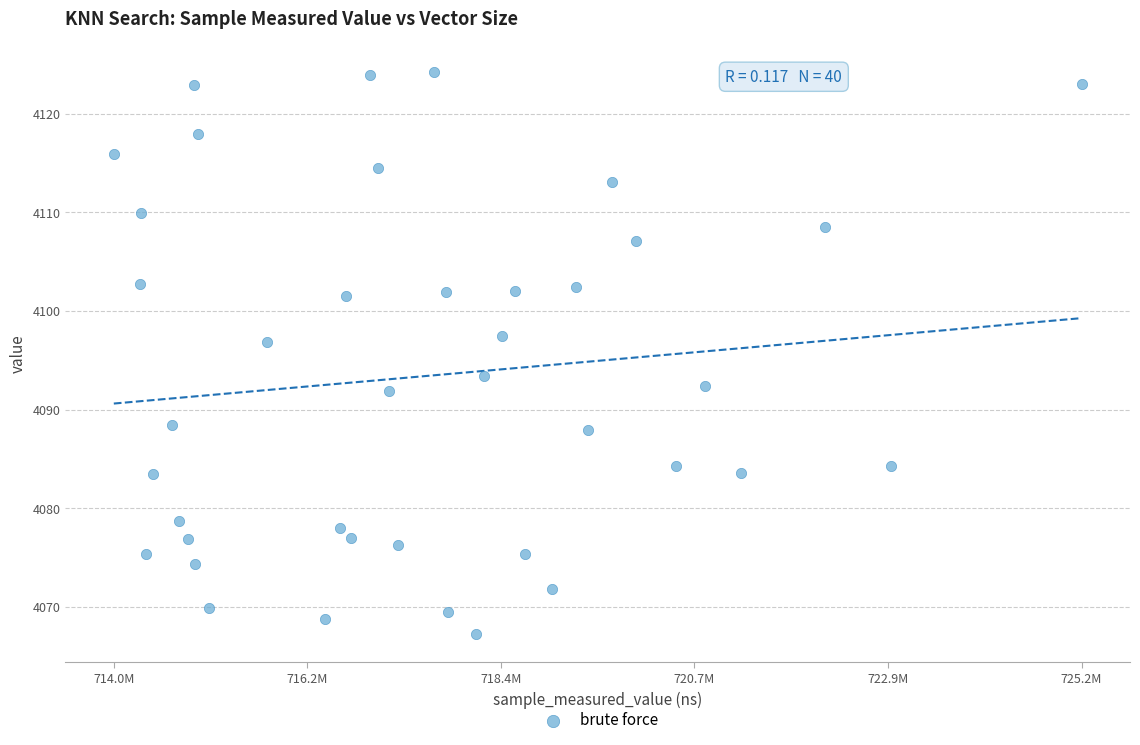

What is the range of Y values (max minus min)?

57.0